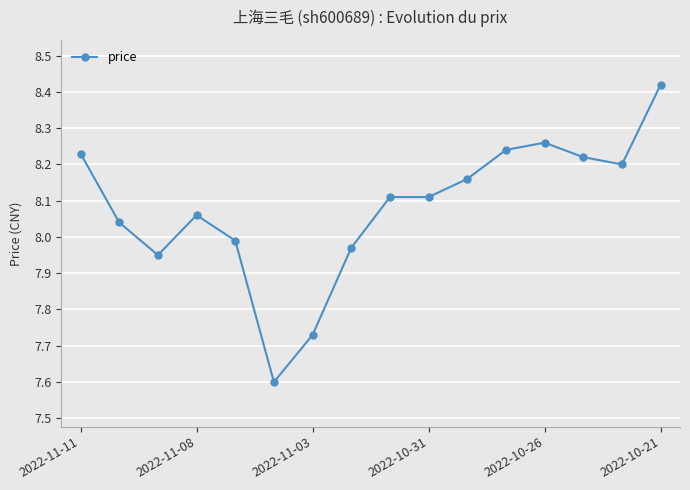

What is the sum of all values?

129.3